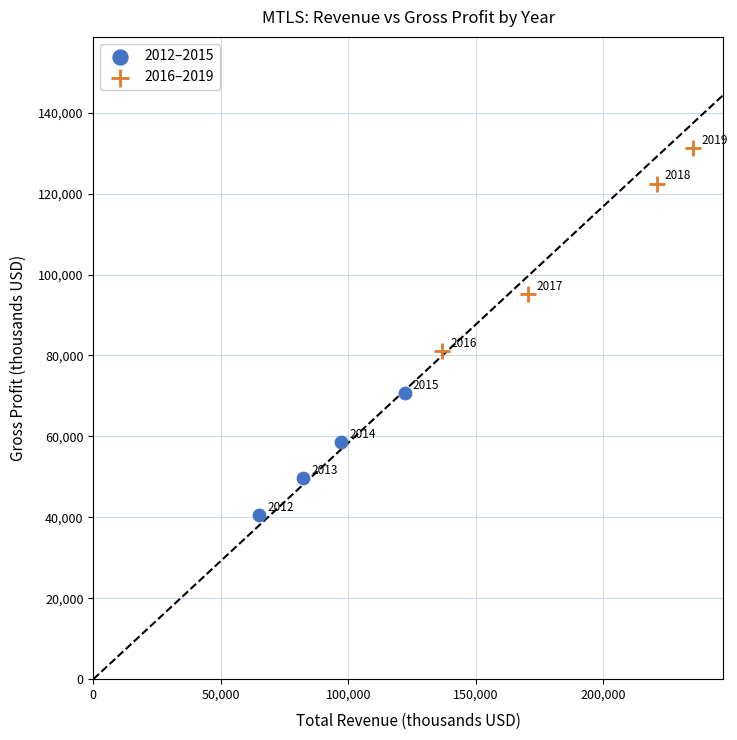

Which series reaches the minimum Y coordinate?

2012–2015